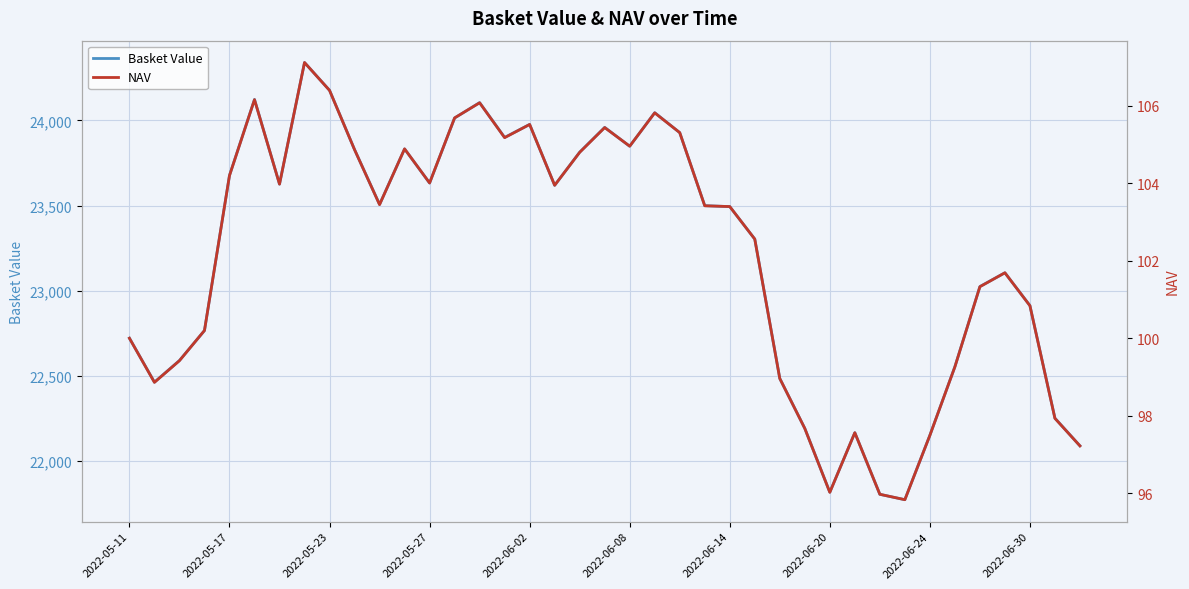

What is the value of the NAV point at the 19th from the left?

104.8